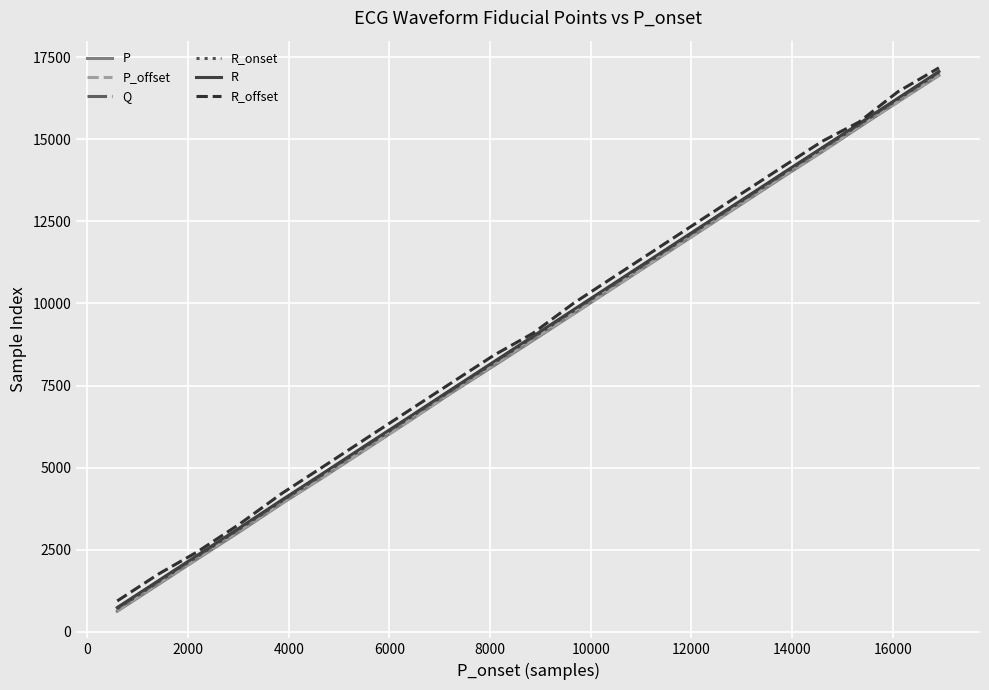

What is the lowest value of the R series?

736